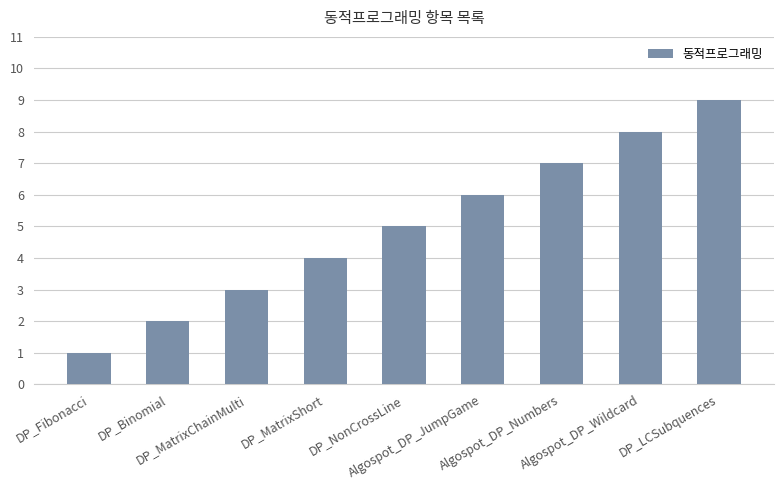

What is the label of the 8th bar from the right?

DP_Binomial